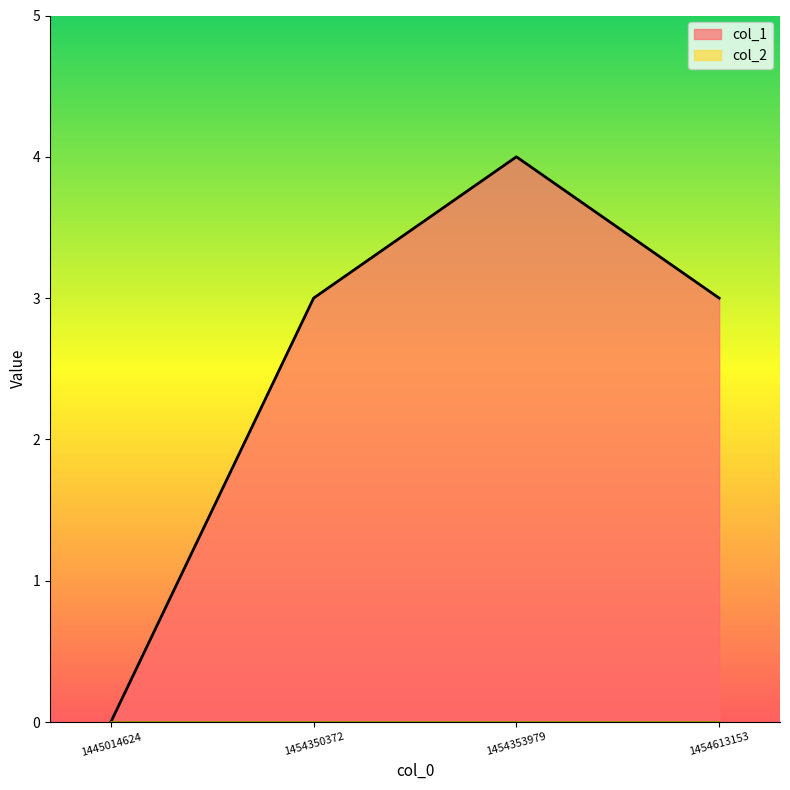

What value does the data have at 1454350372?

3